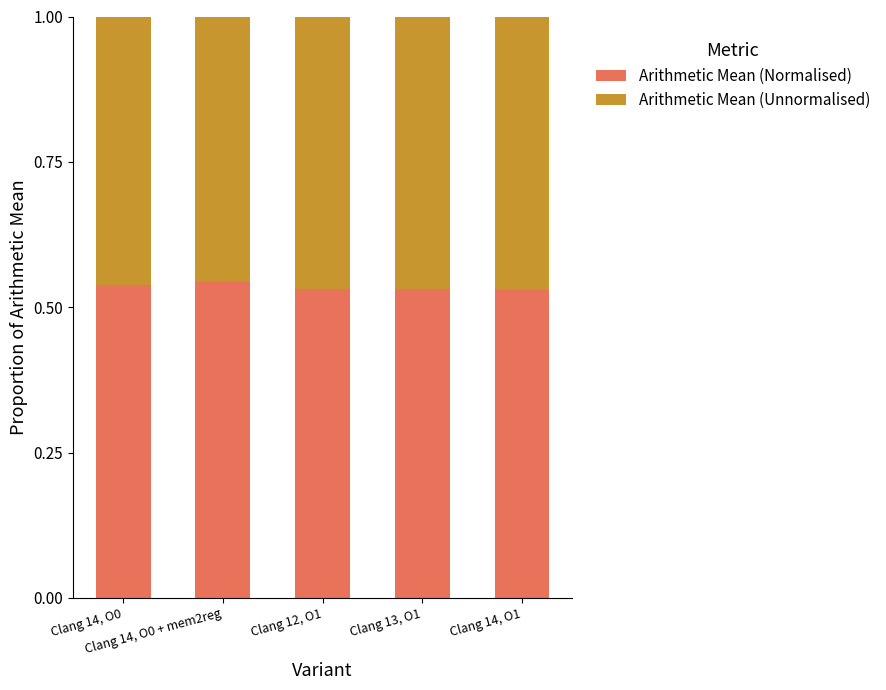

Does the chart contain any negative values?

No